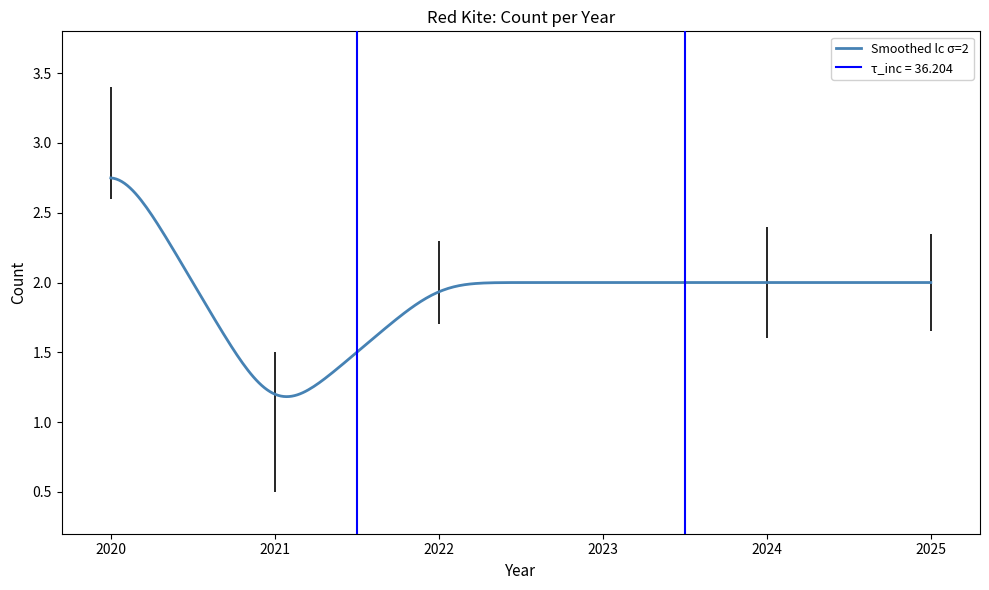

What is the value of the 5th point from the left?

2